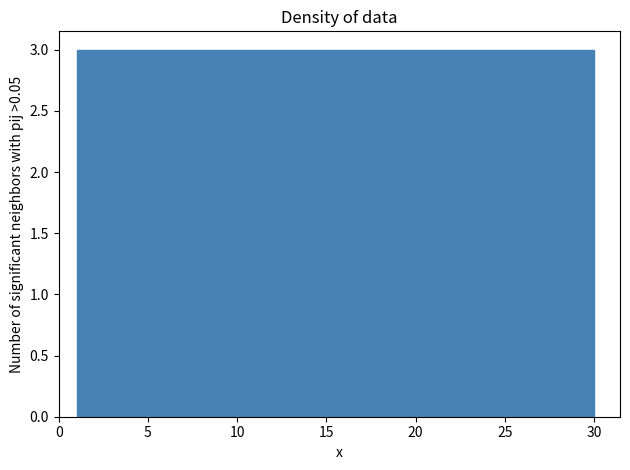

Reading left to right, list every bar in this chart as the range it spans on the x-axis followed by its height. Neither the bar edges nor the heights are printed on the chart, so give them approximately, as read against the axes.

1.0 to 3.9: 3
3.9 to 6.8: 3
6.8 to 9.7: 3
9.7 to 12.6: 3
12.6 to 15.5: 3
15.5 to 18.4: 3
18.4 to 21.3: 3
21.3 to 24.2: 3
24.2 to 27.1: 3
27.1 to 30.0: 3